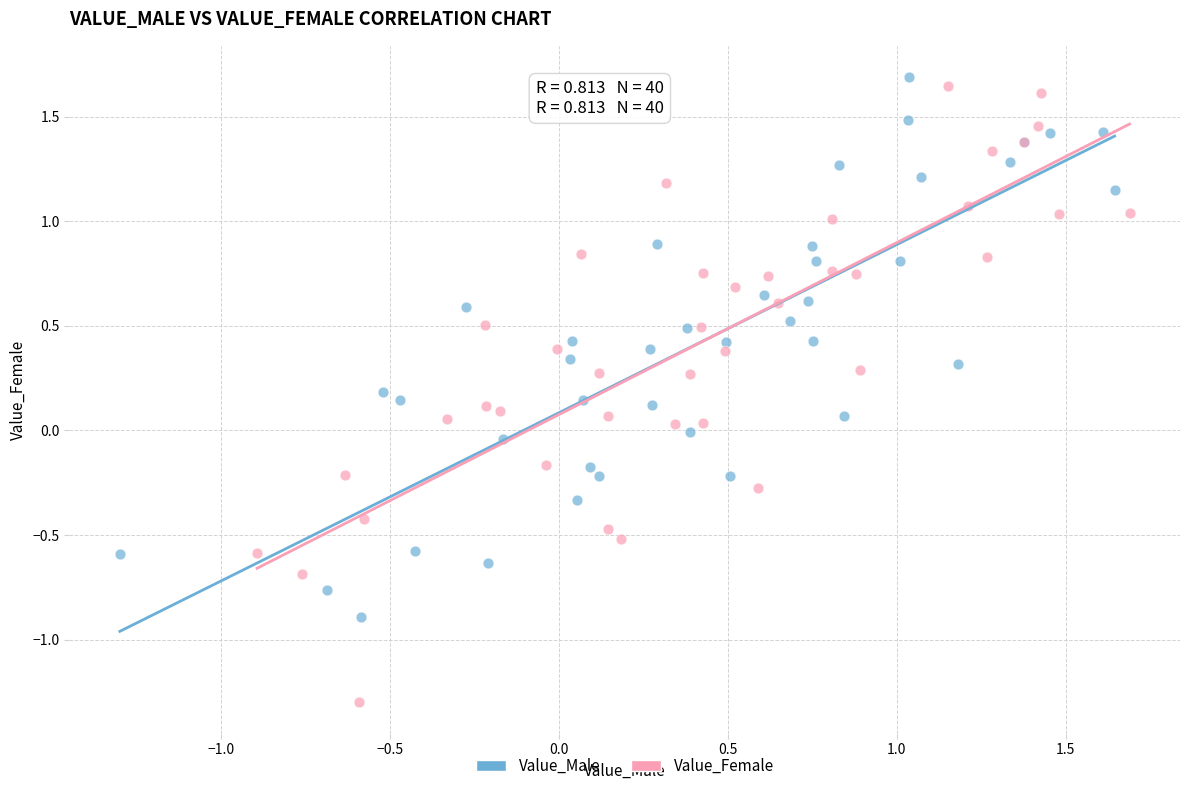

Which series has the largest Y range (max minus min)?

Value_Female